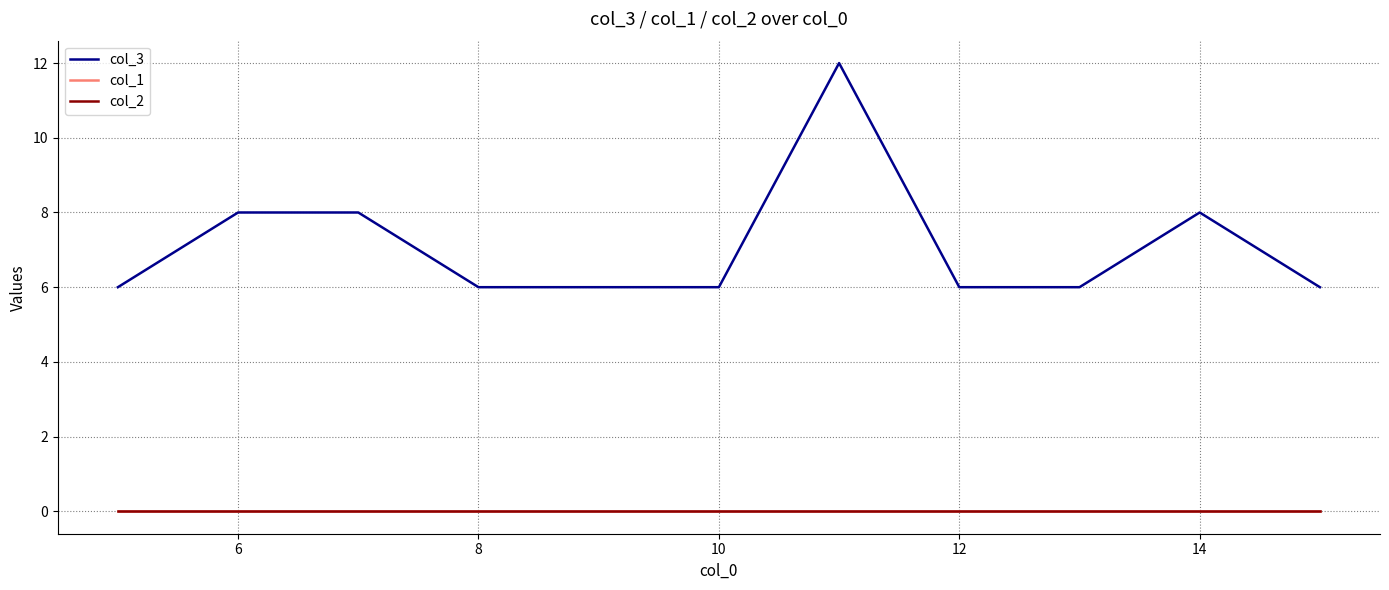

Does the chart display data point markers on the line(s)?

No